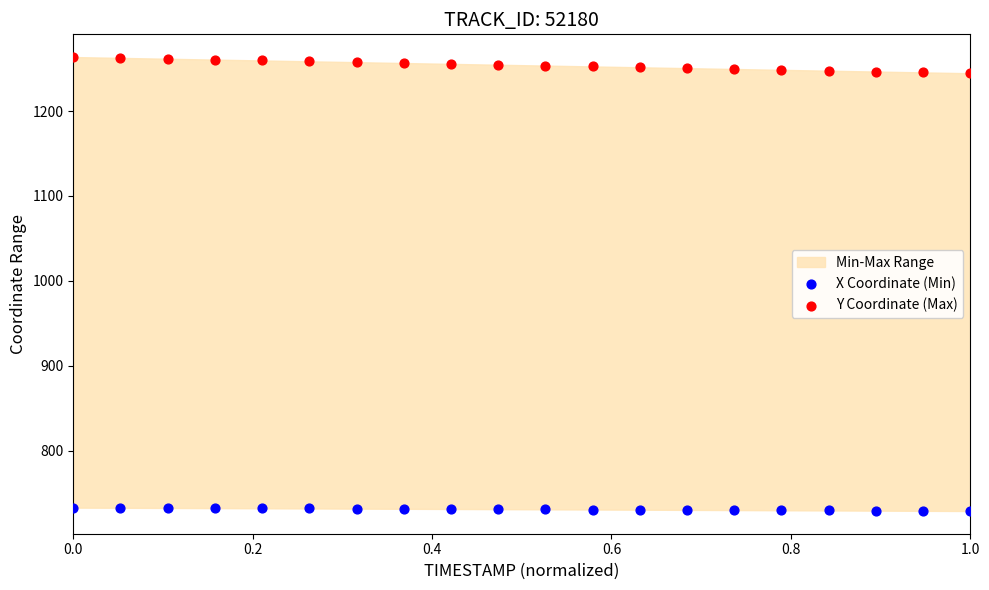

Which series reaches the minimum Y coordinate?

X Coordinate (Min)